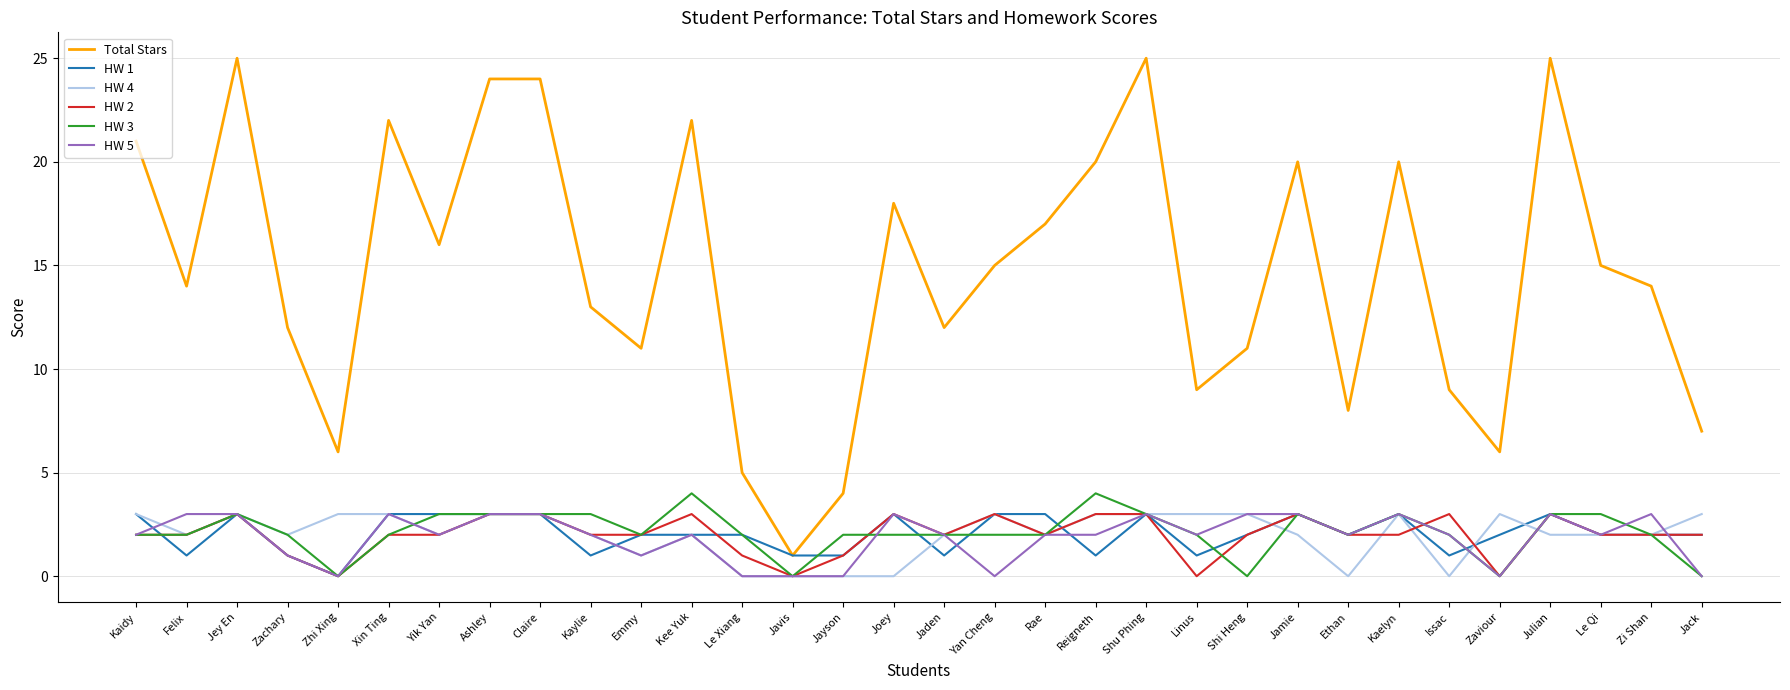

Which series has the largest range (max minus min)?

Total Stars